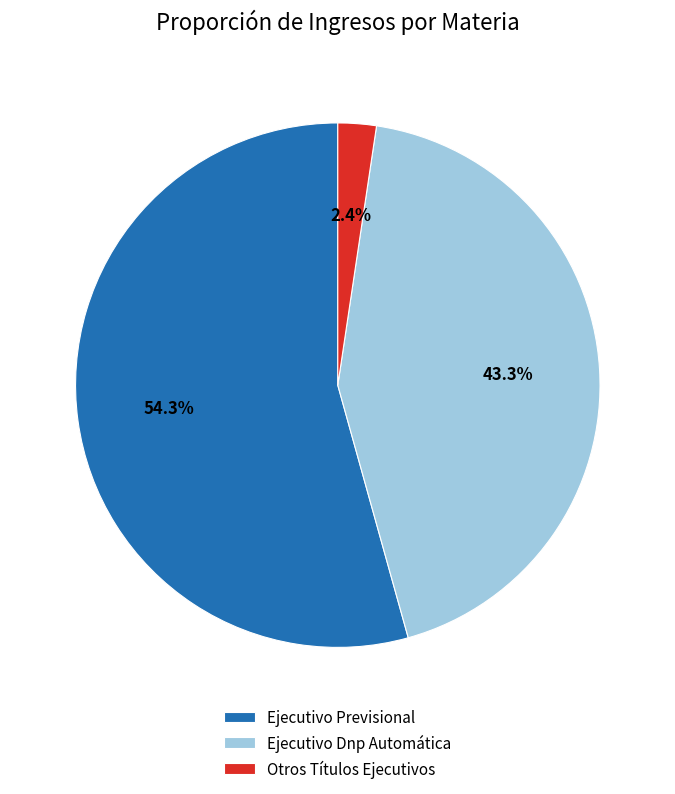

Does Ejecutivo Dnp Automática account for over 50% of the chart?

No